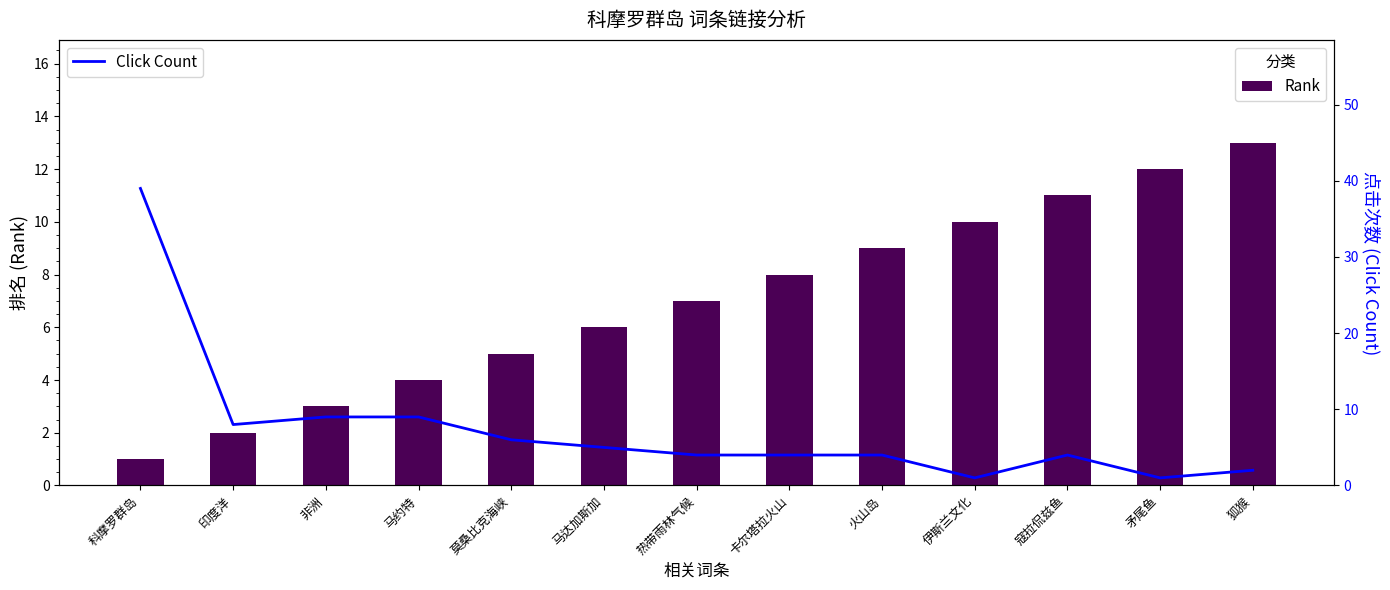

List the labels in order of Rank value, largest first.

狐猴, 矛尾鱼, 寇拉侃兹鱼, 伊斯兰文化, 火山岛, 卡尔塔拉火山, 热带雨林气候, 马达加斯加, 莫桑比克海峡, 马约特, 非洲, 印度洋, 科摩罗群岛